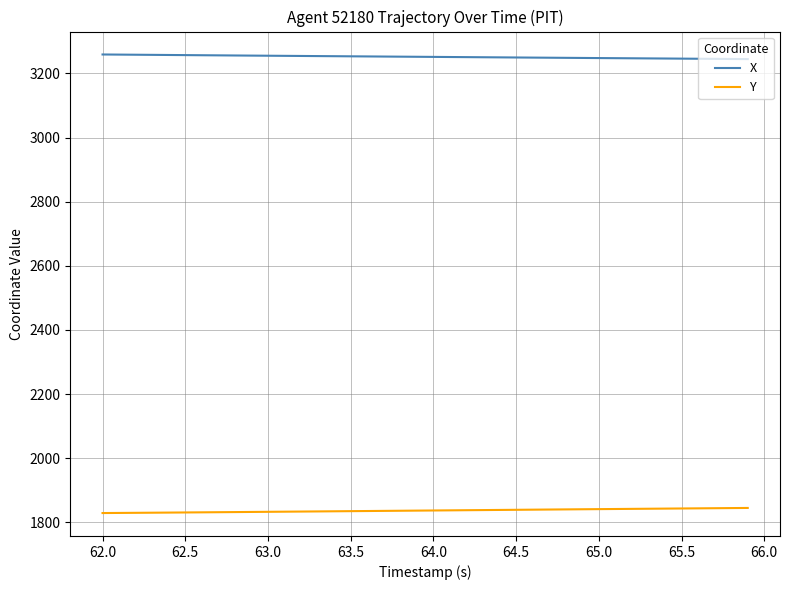

What are all the series names shown in the legend?

X, Y